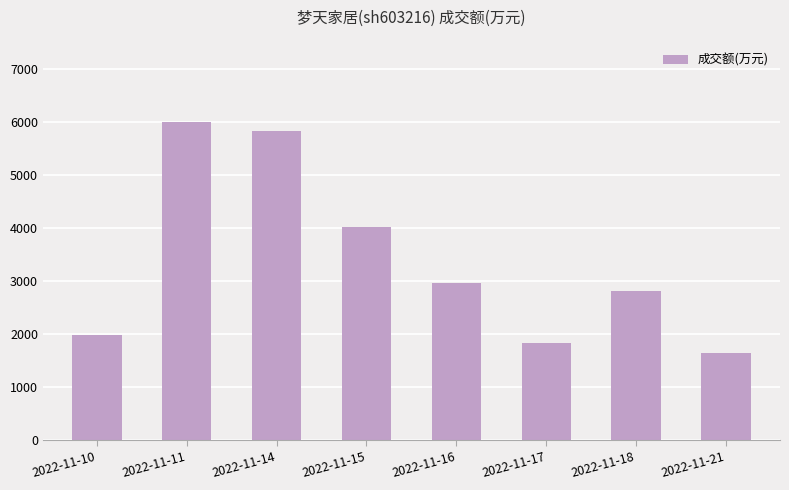

The chart shows a value of 5908 at 2022-11-15. True or false?

False